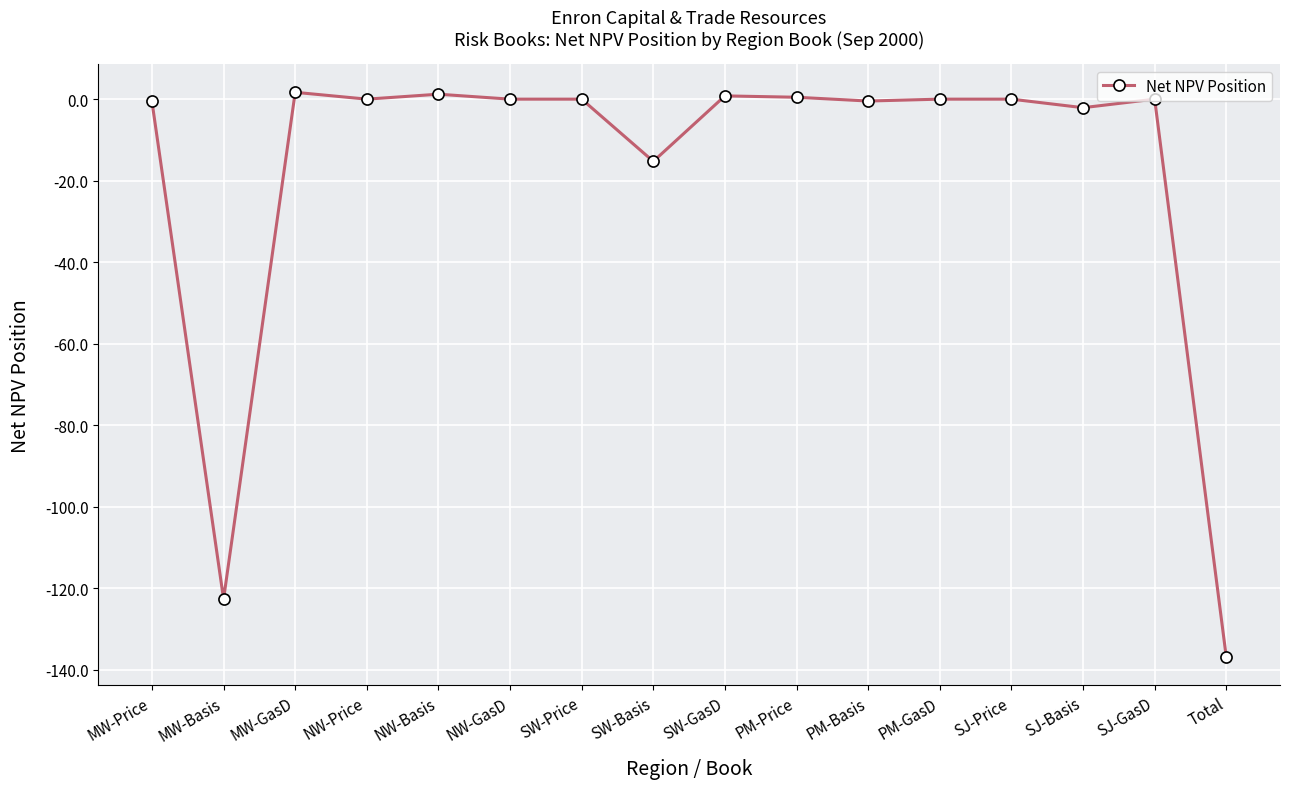

What is the greatest value displayed?

1.7